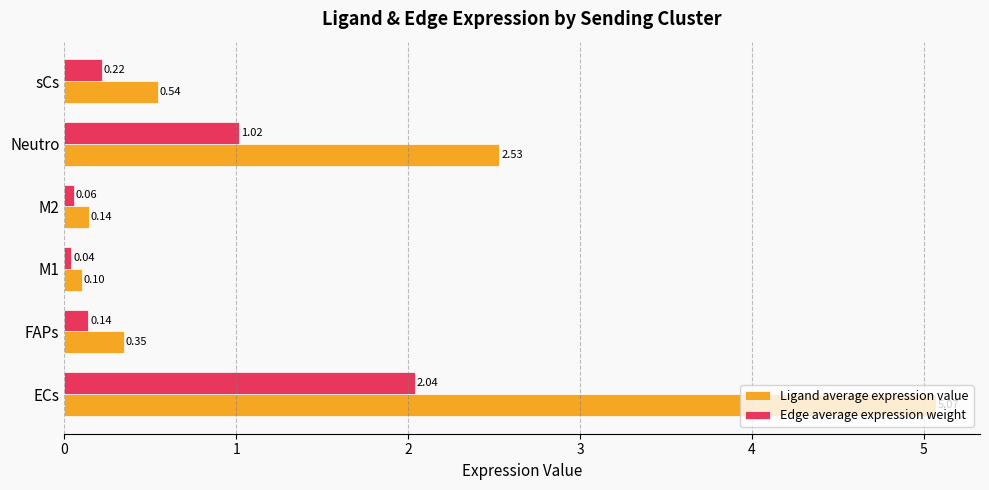

Rank the categories by Ligand average expression value value from lowest to highest.

M1, M2, FAPs, sCs, Neutro, ECs